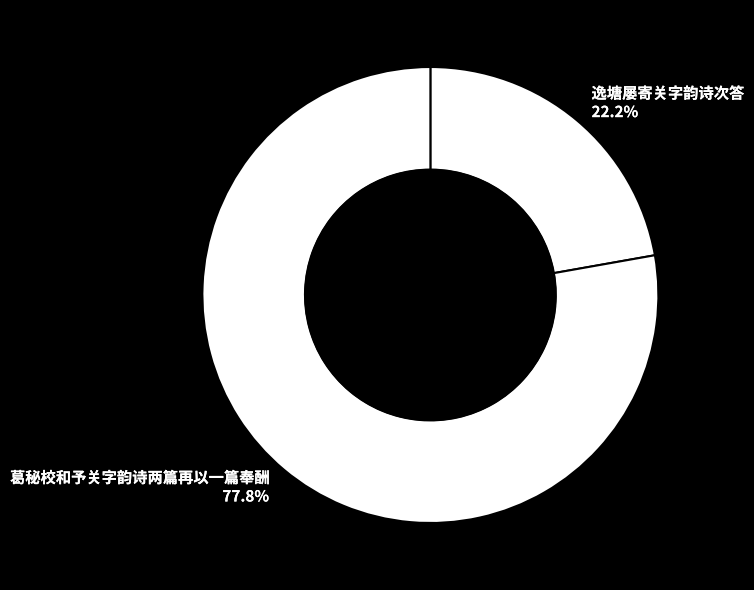

To the nearest percent, what is the difference between the largest and smallest slice percentages?

56%